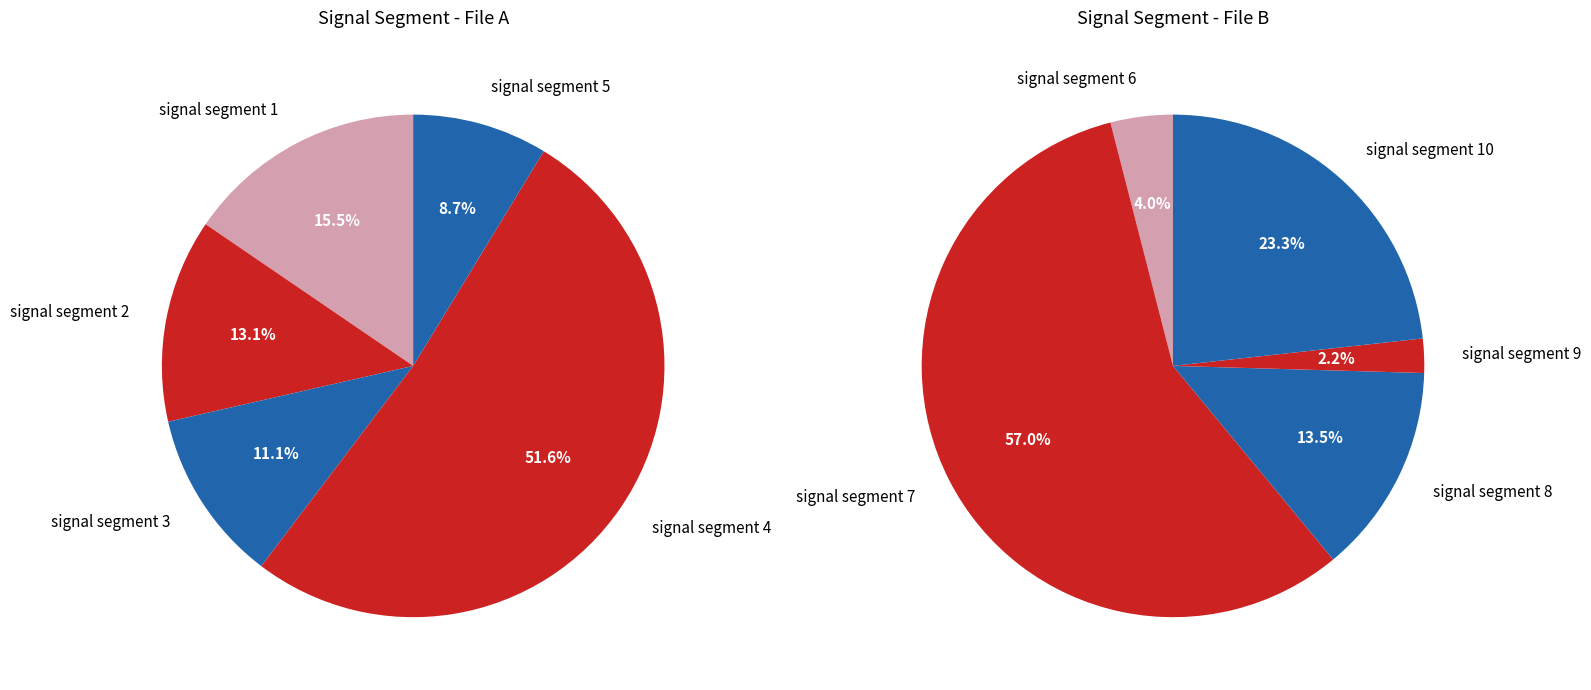

Does signal segment 8 represent more than half of the total?

No